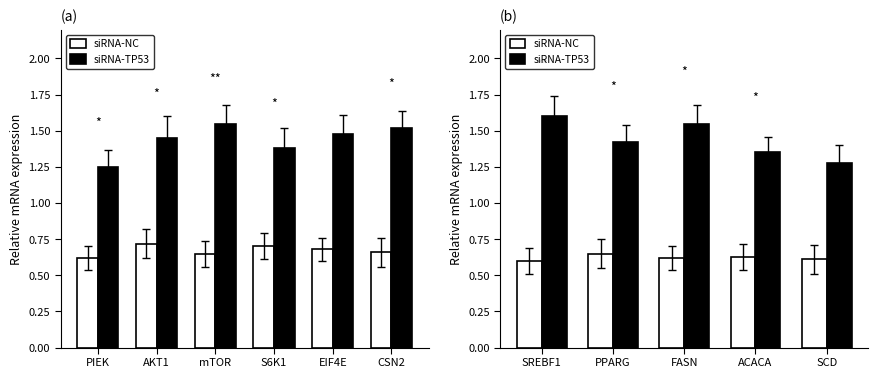

What is the sum of the siRNA-TP53 values at FASN and ACACA?

2.9